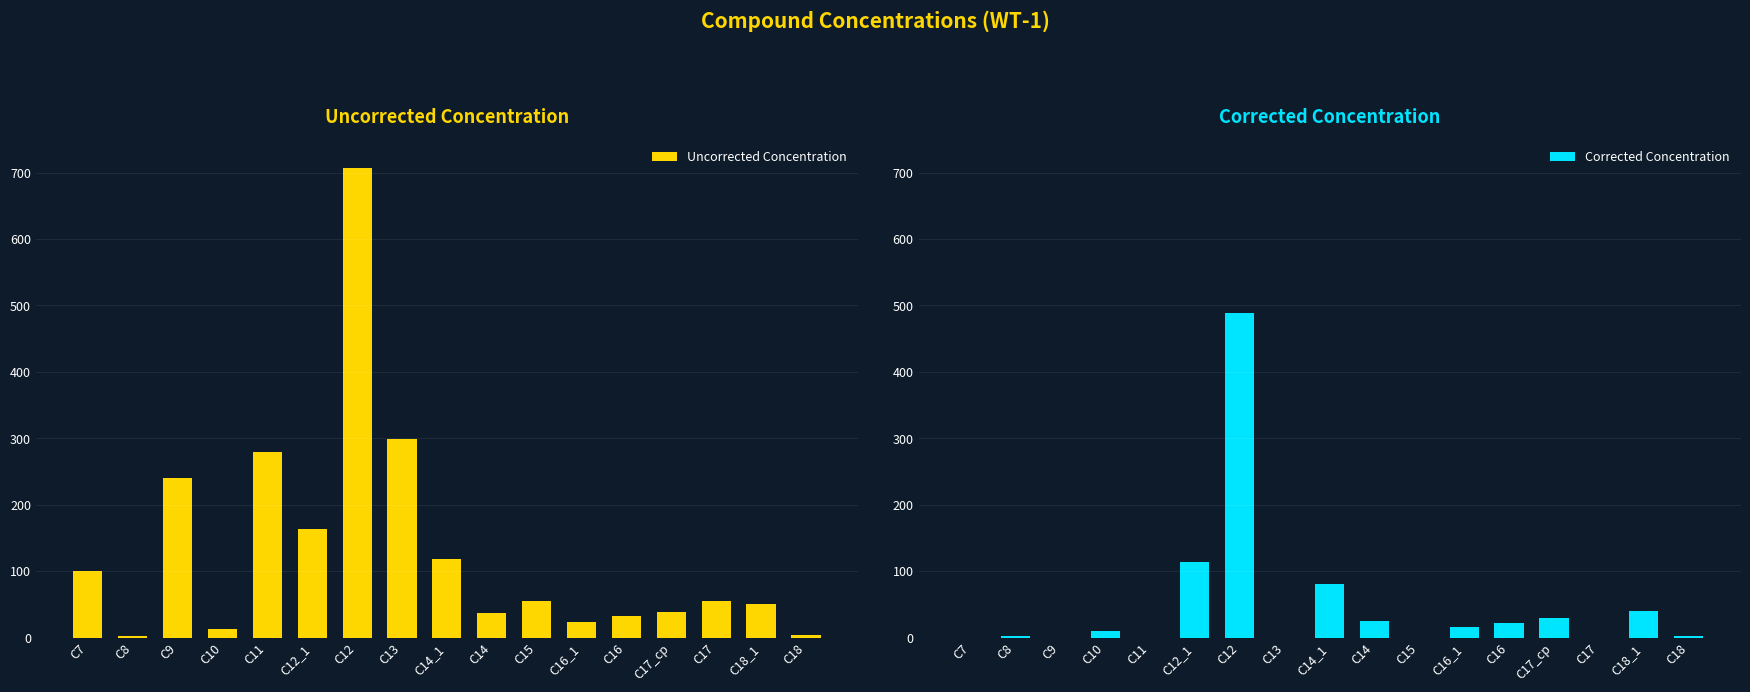

At which label does Corrected Concentration first exceed 9?

C10